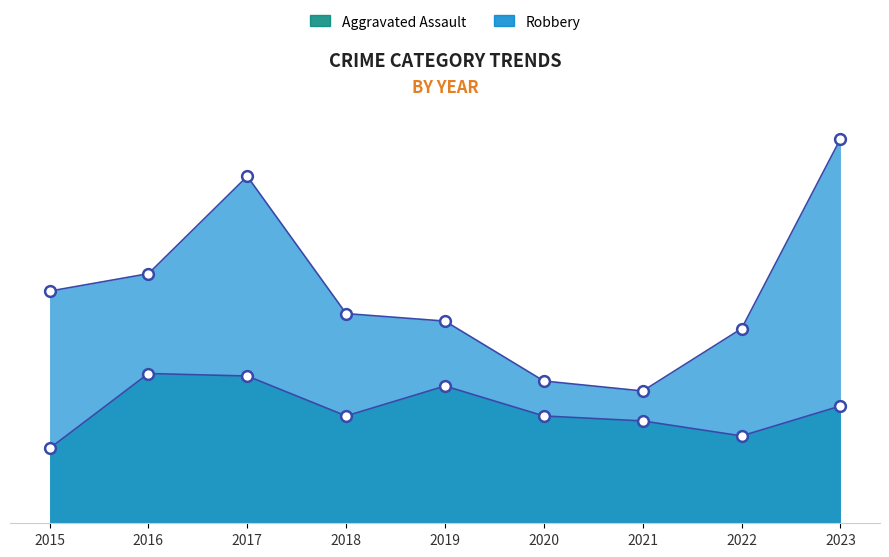

At how many categories does at least one series exceed 146?

1